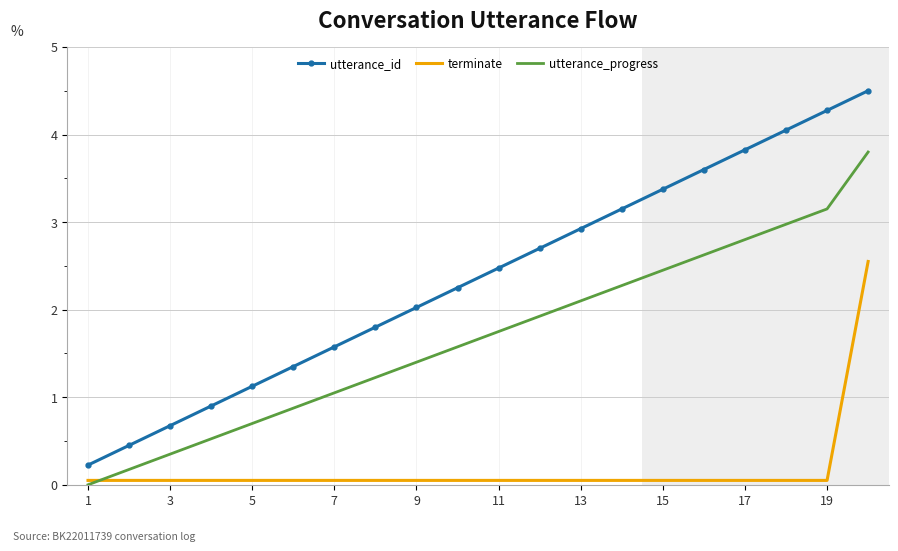

True or false: terminate and utterance_id intersect in this chart.

False